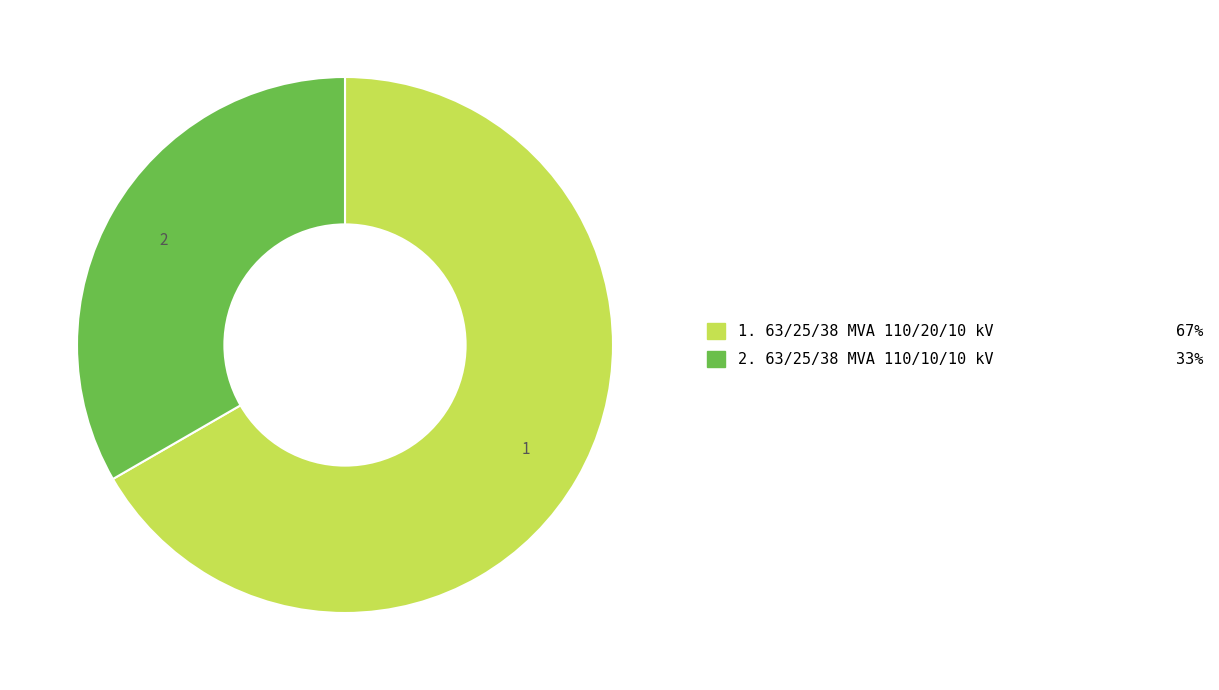

Does any single category account for the majority?

Yes